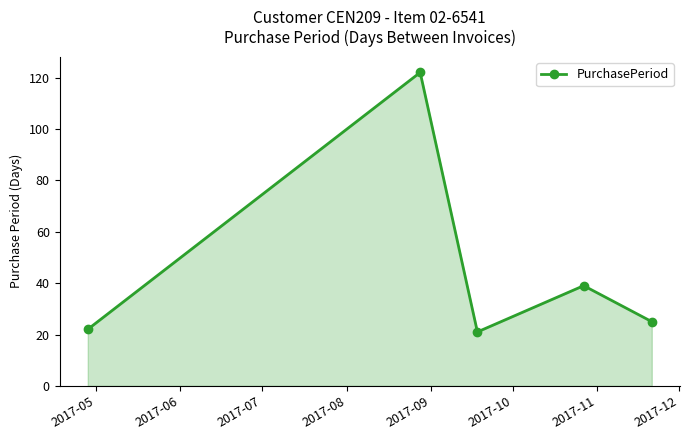

What is the value of the 2nd point from the left?

122